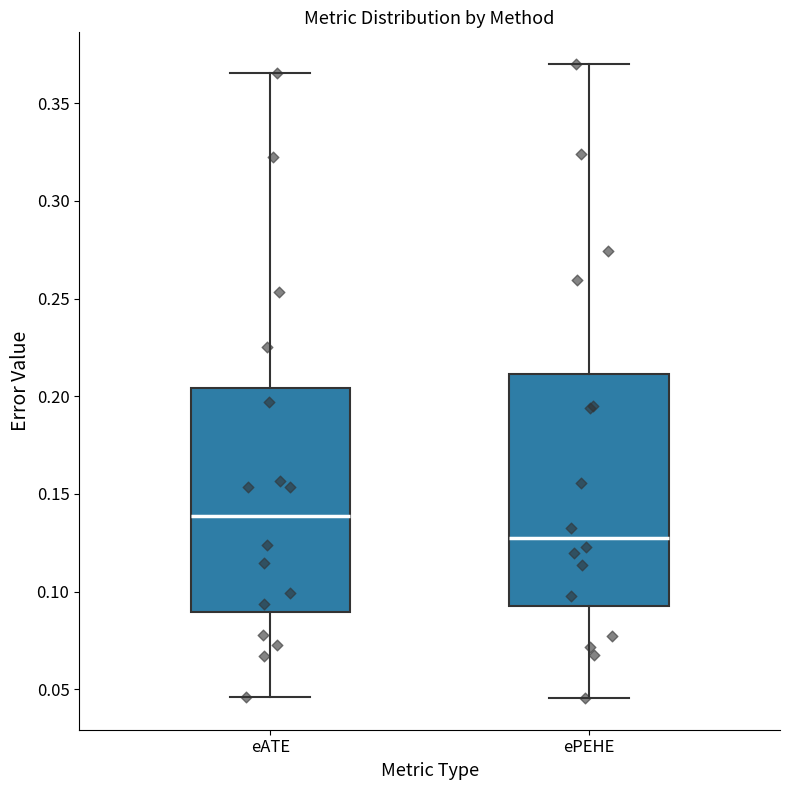

Where is the lower edge of the box for ePEHE on the y-axis? The values are not printed on the chart, so give them approximately, as read against the axis.

0.095